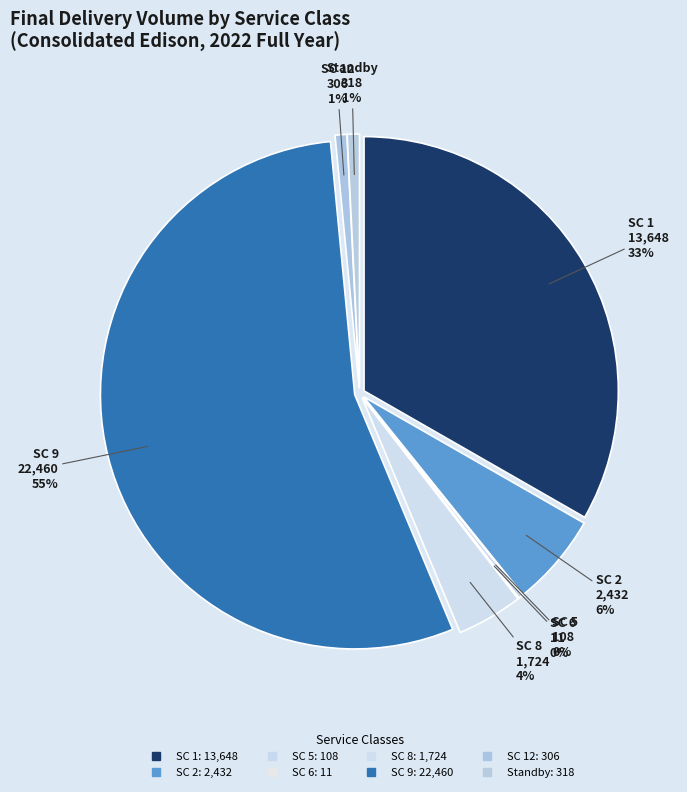

Is there any slice that represents more than half of the pie?

Yes